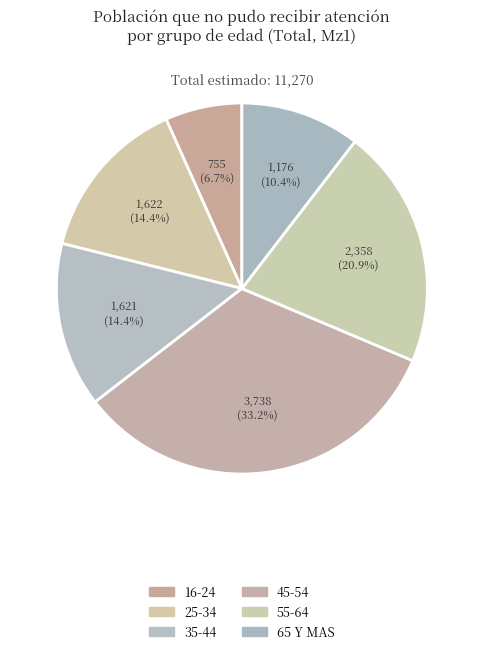

Between 25-34 and 55-64, which is larger?

55-64